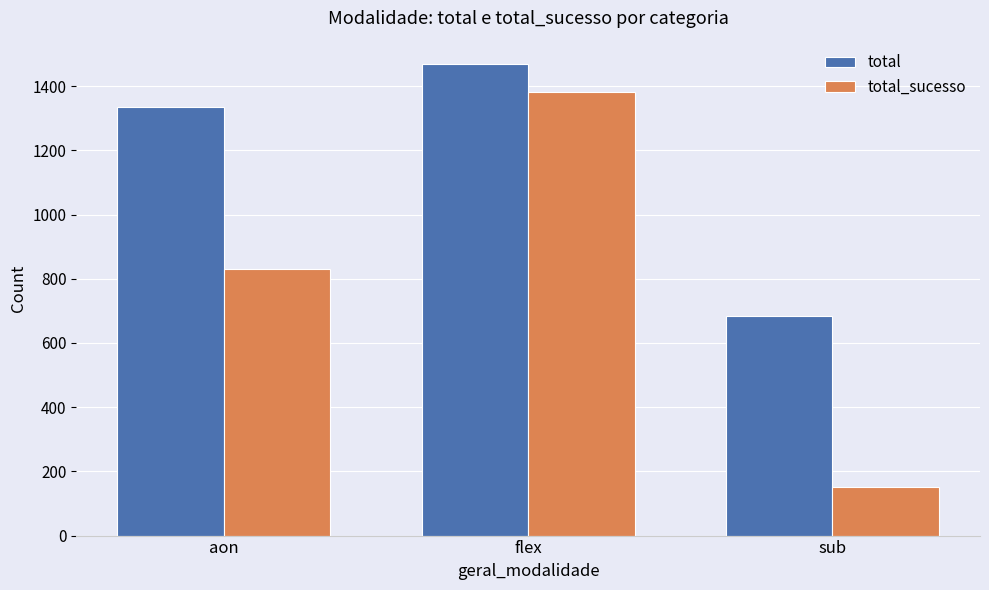

What is the total value across all series at flex?

2851